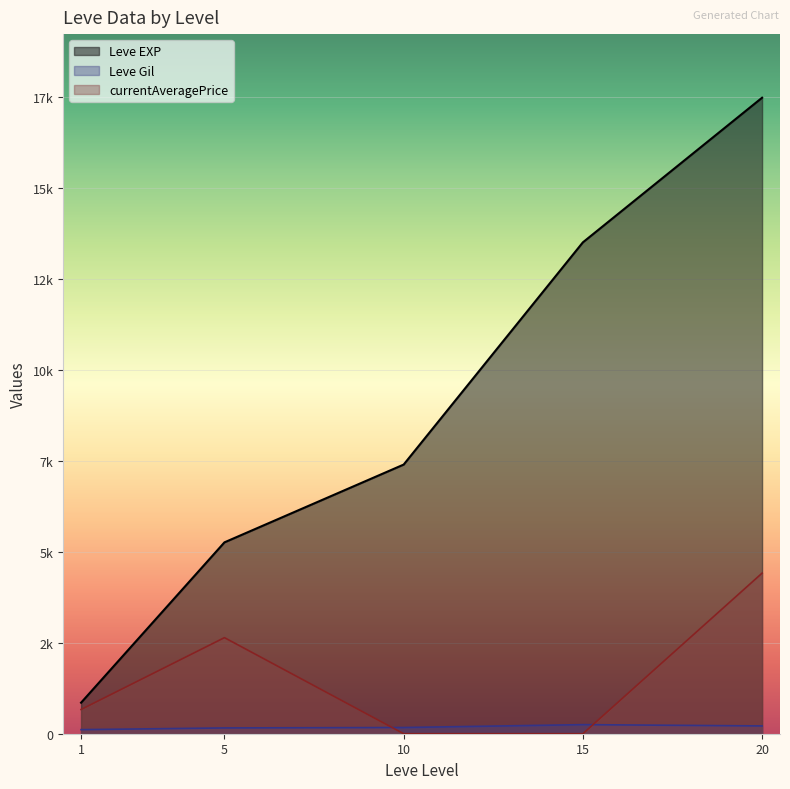

List the series in order of their overall mean, lowest first.

Leve Gil, currentAveragePrice, Leve EXP